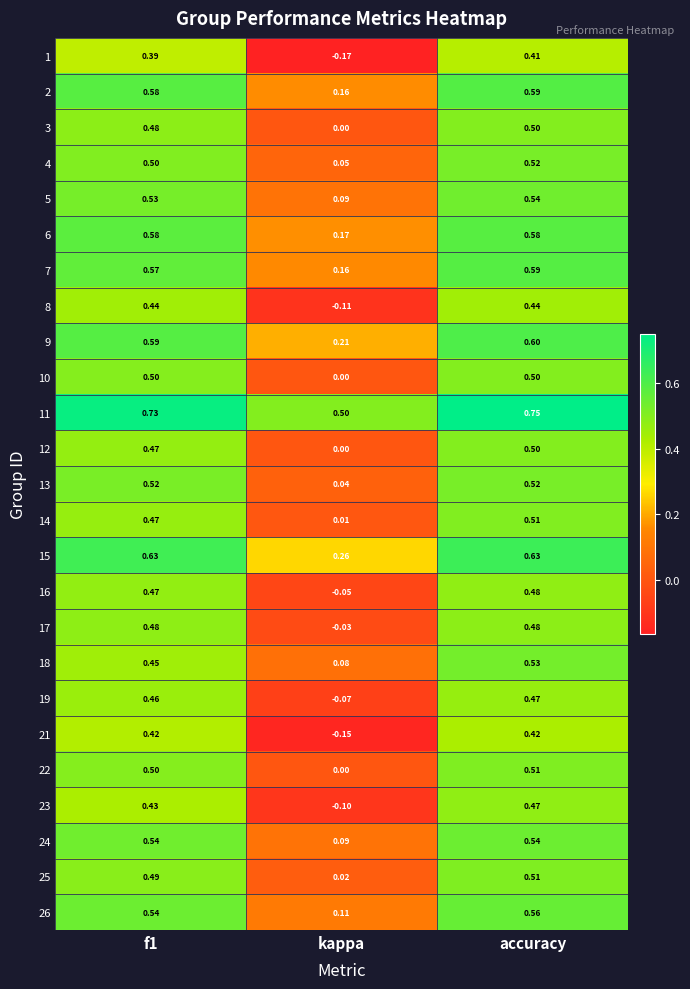

Is the value of 25 at accuracy greater than the value of 7 at accuracy?

No